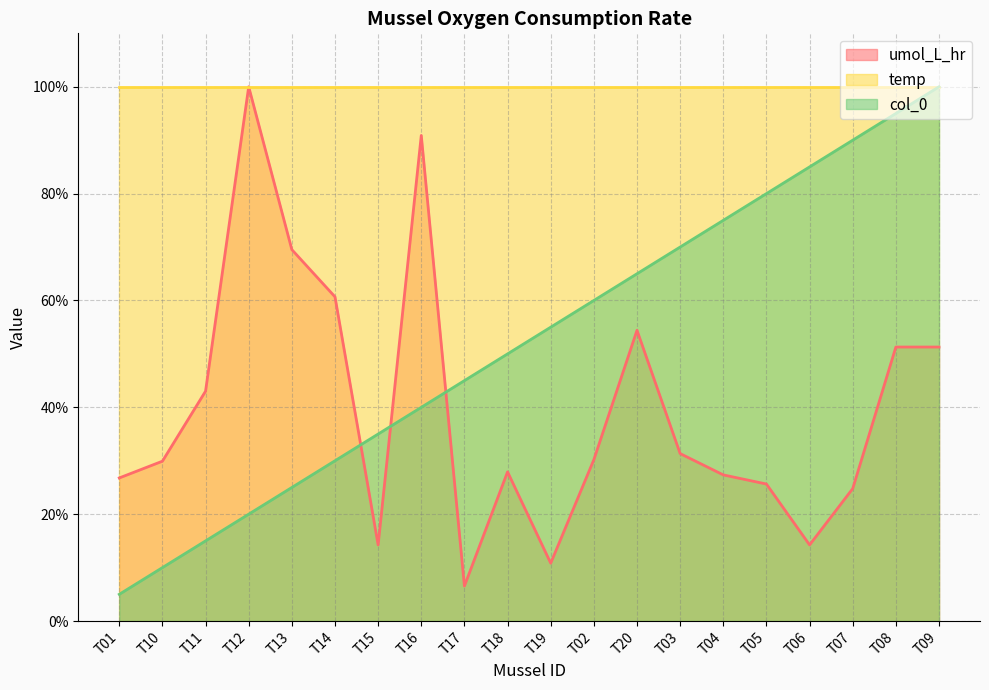

At which category is the sum across all series the highest?

T09